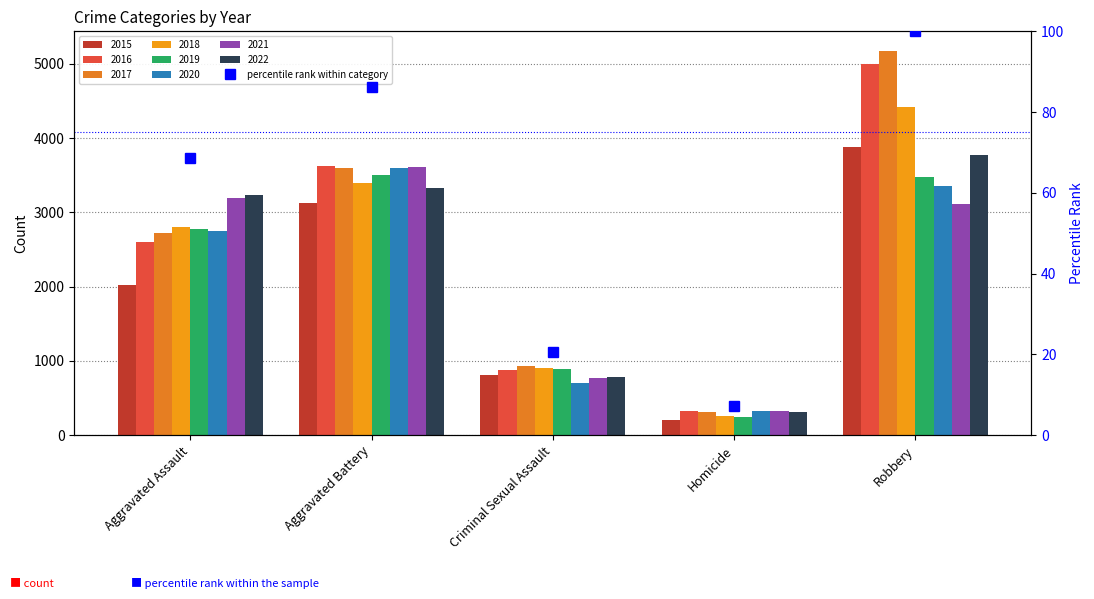

At which label is the value closest to 53?

Aggravated Assault